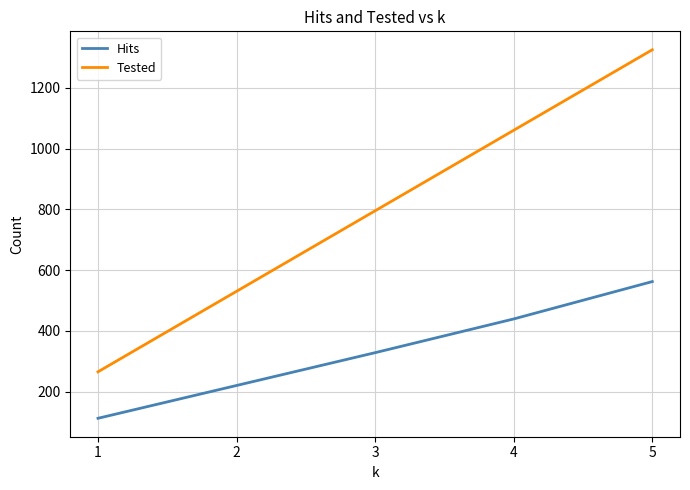

Is the value of Tested at 3 greater than the value of Hits at 1?

Yes